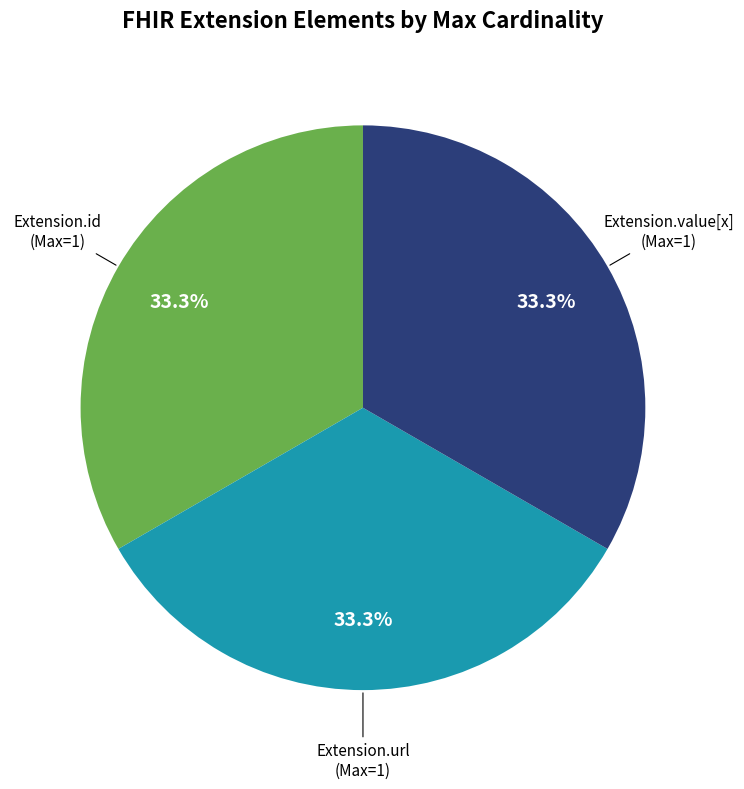

How many segments does this pie chart have?

3